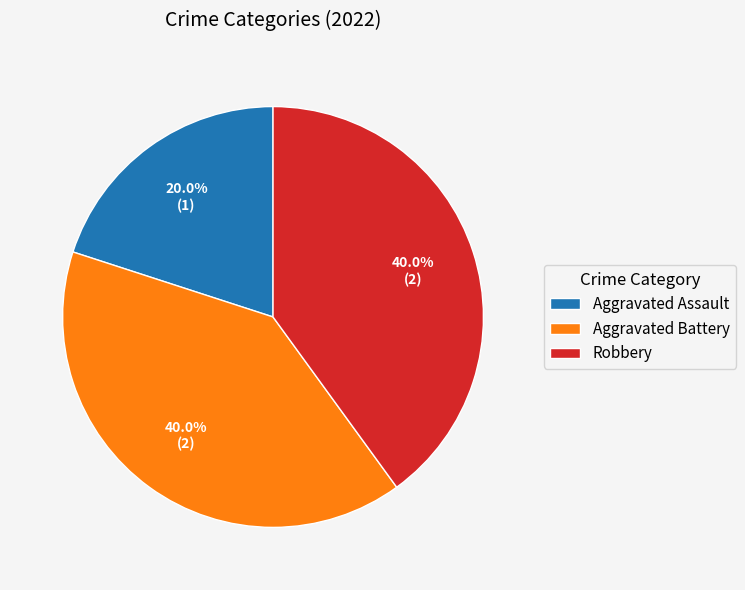

To the nearest percent, what percentage of the pie is Aggravated Assault?

20%